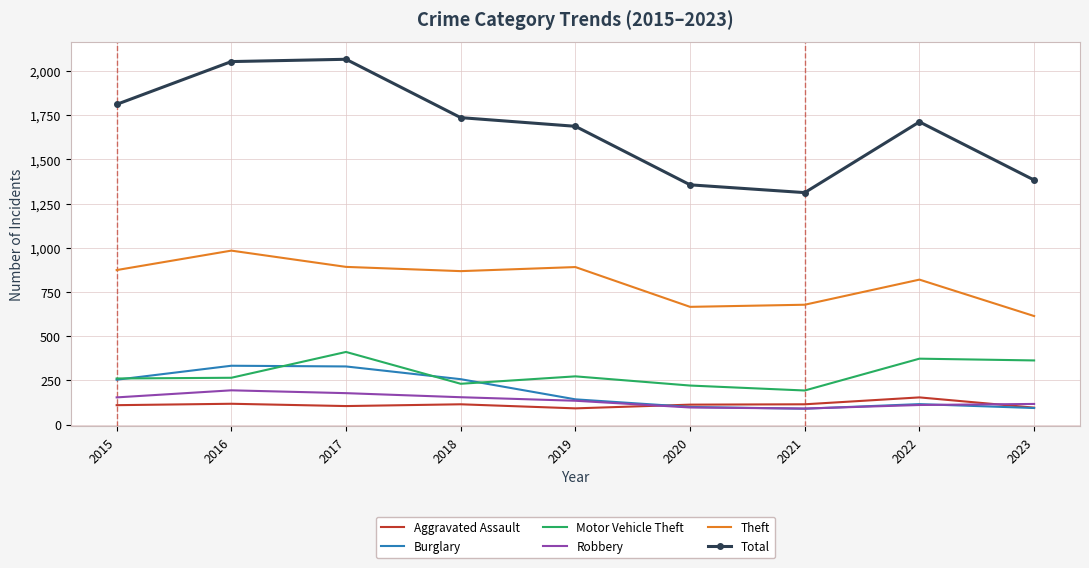

True or false: Robbery has more than 2 interior local peaks.

False